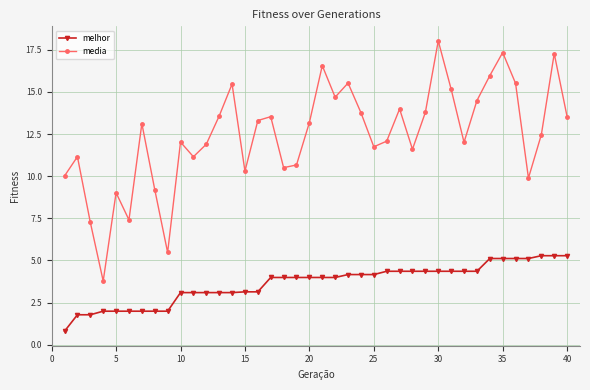

What is the difference between the second highest and second lowest values in the melhor series?

3.5